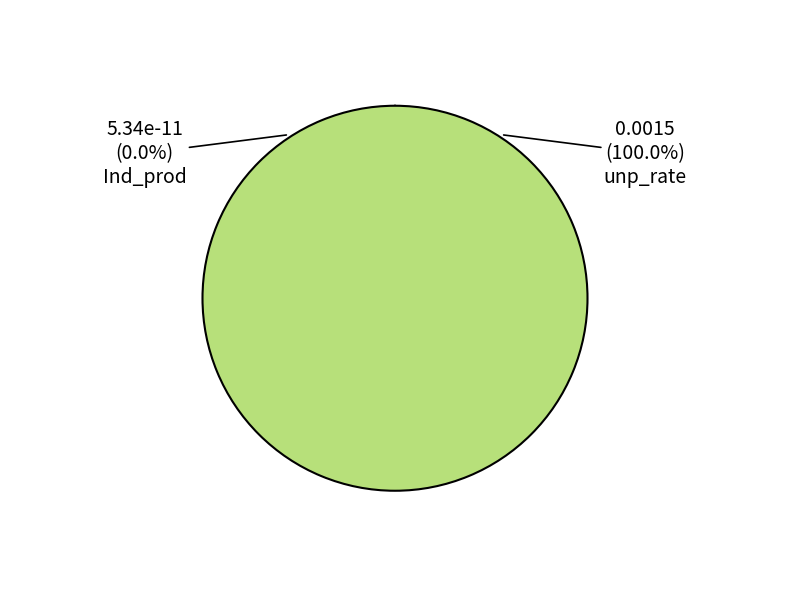

What is the largest slice in the pie chart?

unp_rate